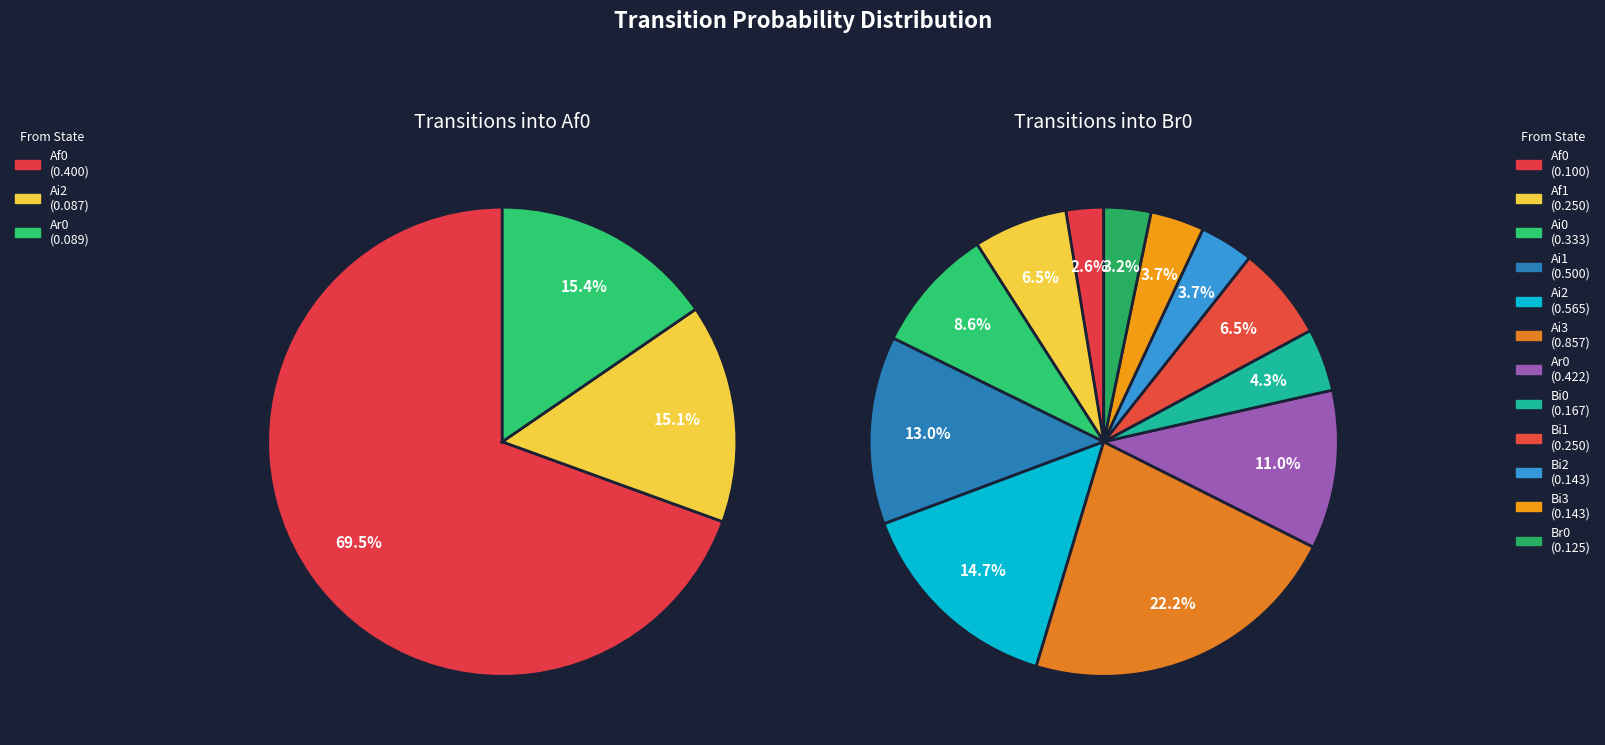

Which series has the widest spread of values?

Br0